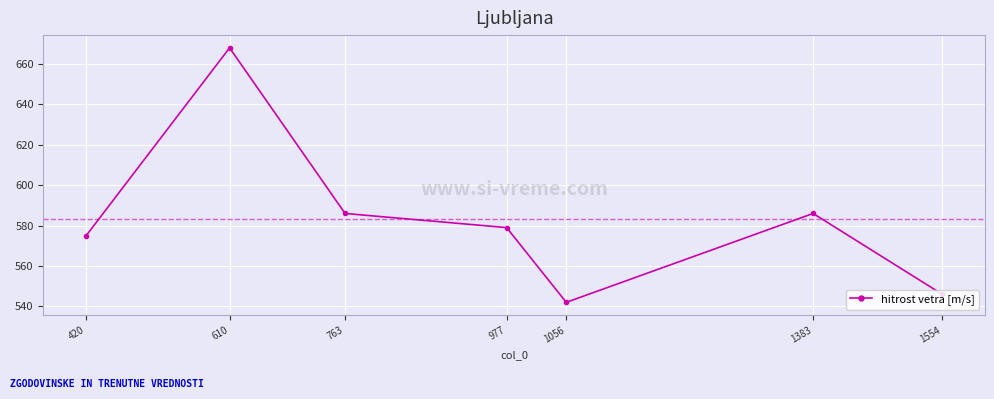

Is it true that the value at 420 is 575?

True